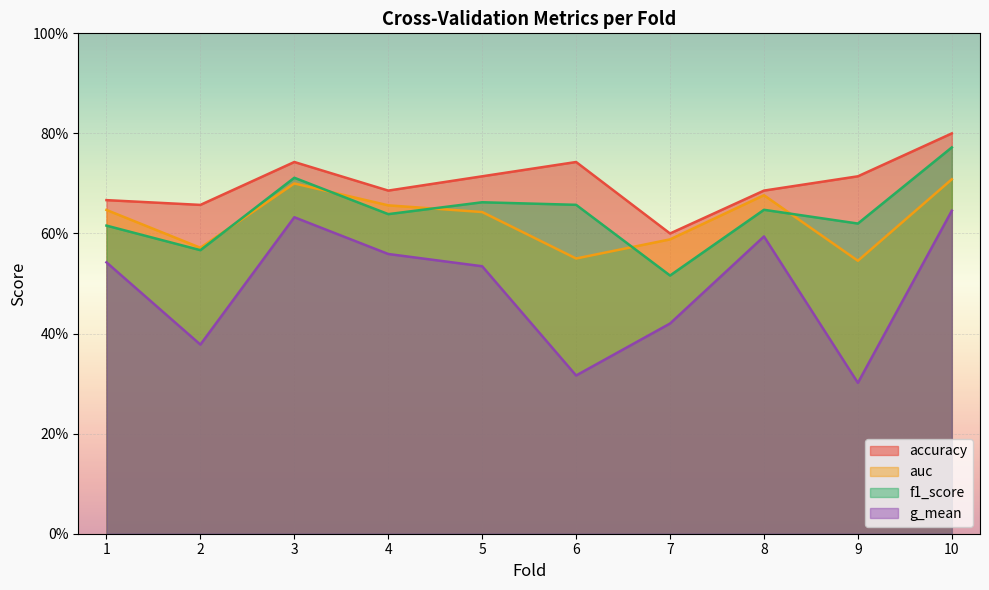

The value of accuracy at 6 is 1.1. True or false?

False